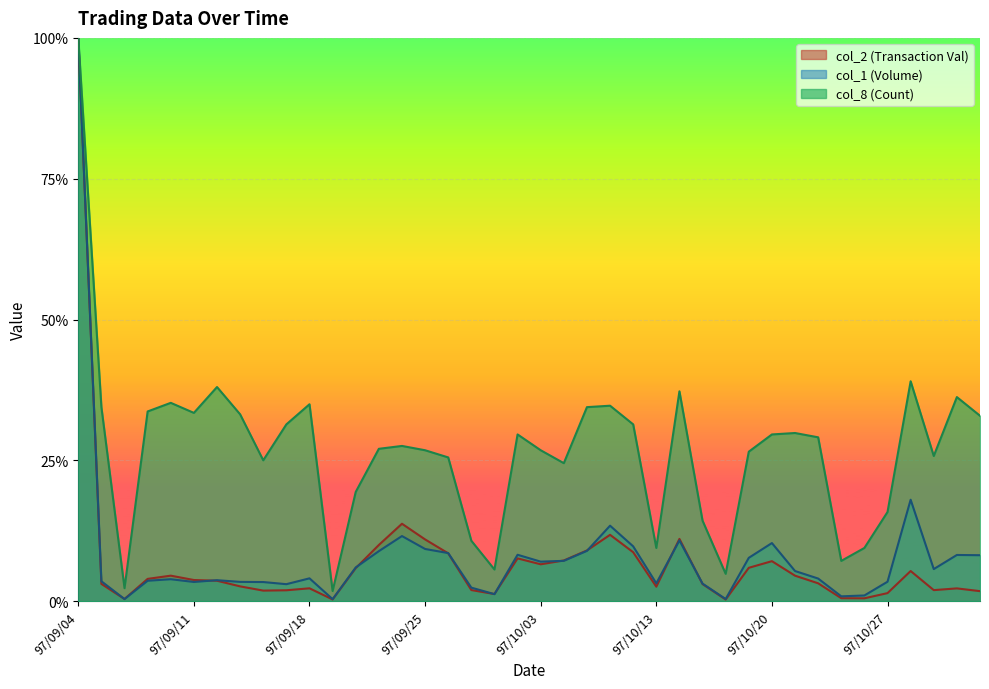

What position from the right is 97/09/11?

35